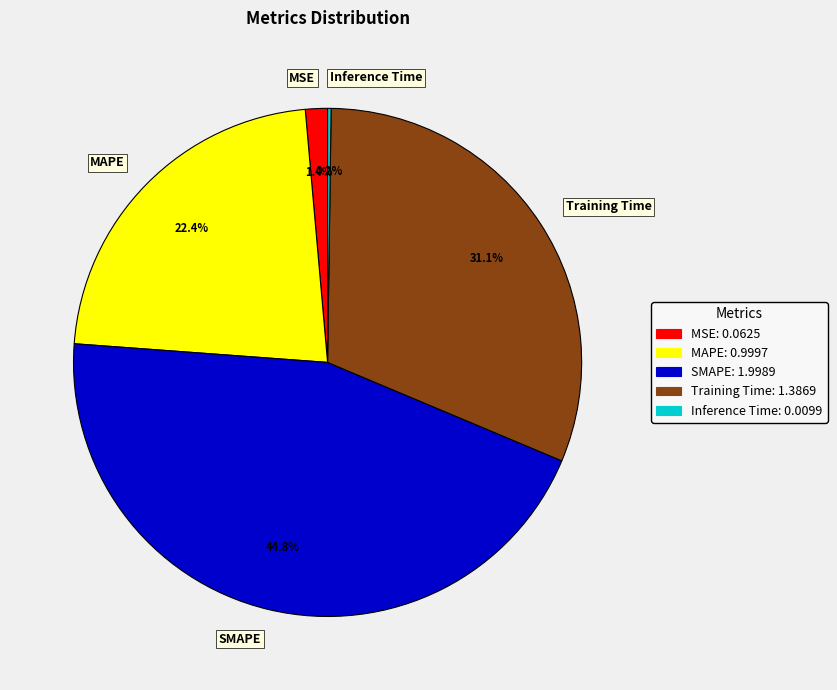

Which has a higher value, SMAPE or Training Time?

SMAPE